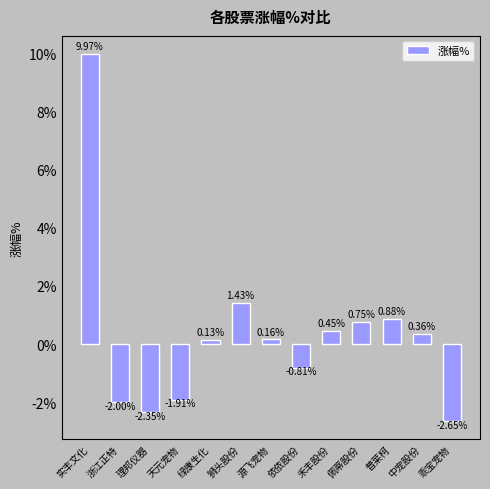

At which label is the value closest to 3?

狮头股份